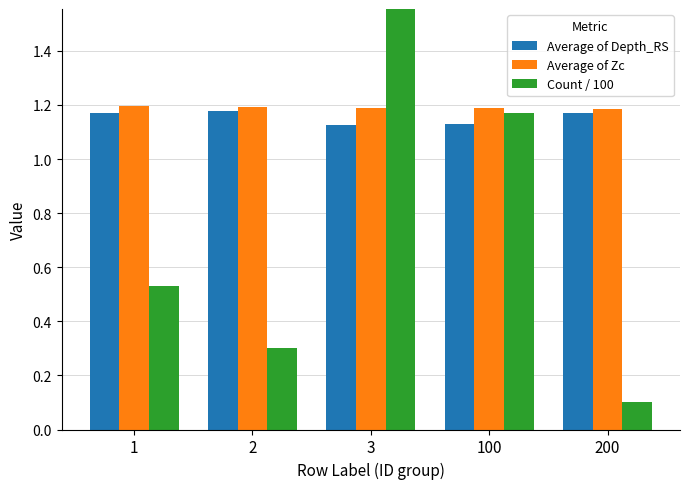

The Average of Zc series shows 1.2 at 3. True or false?

True